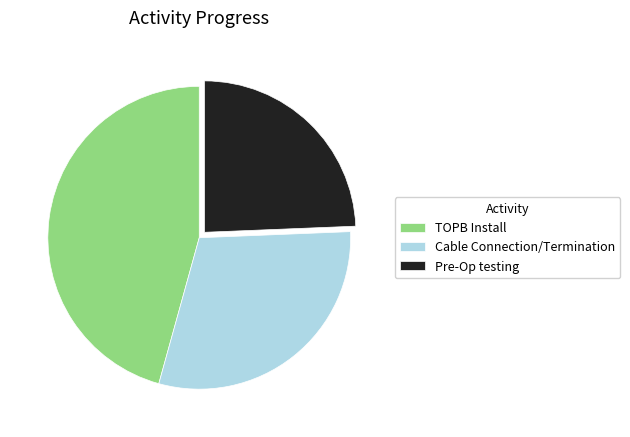

How many slices are in this pie chart?

3